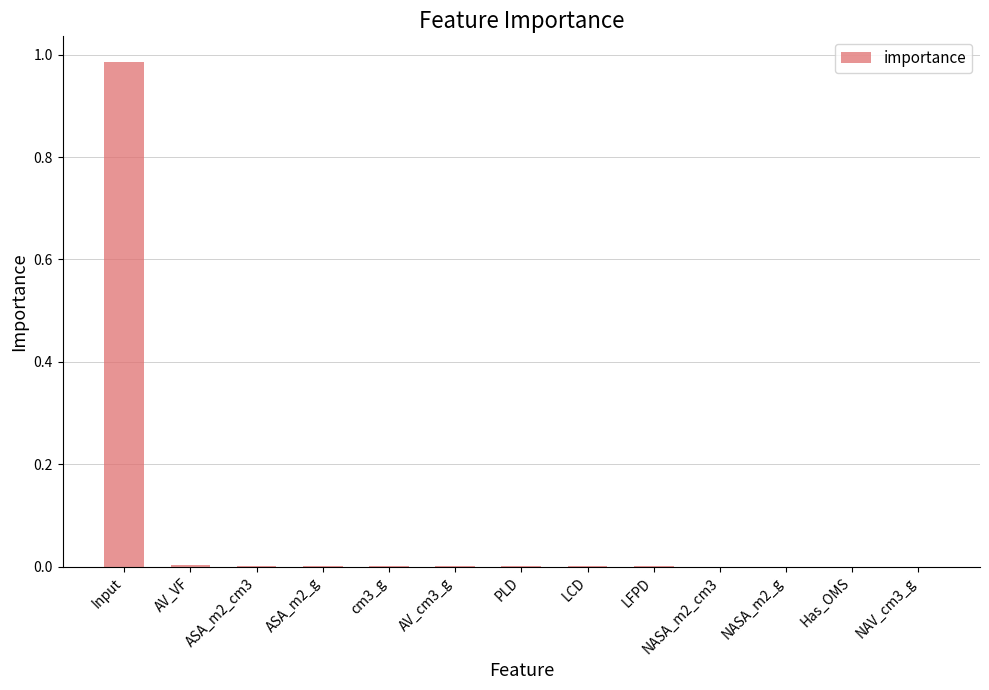

At which category does the chart reach its peak across all series?

Input